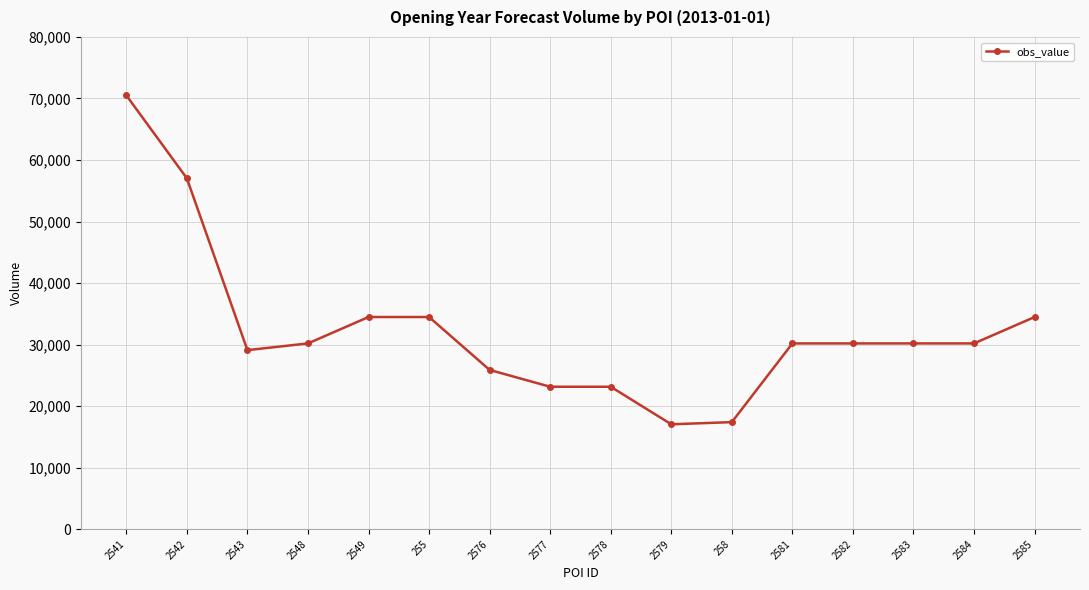

What is the sum of the values at 2549 and 2576?

60380